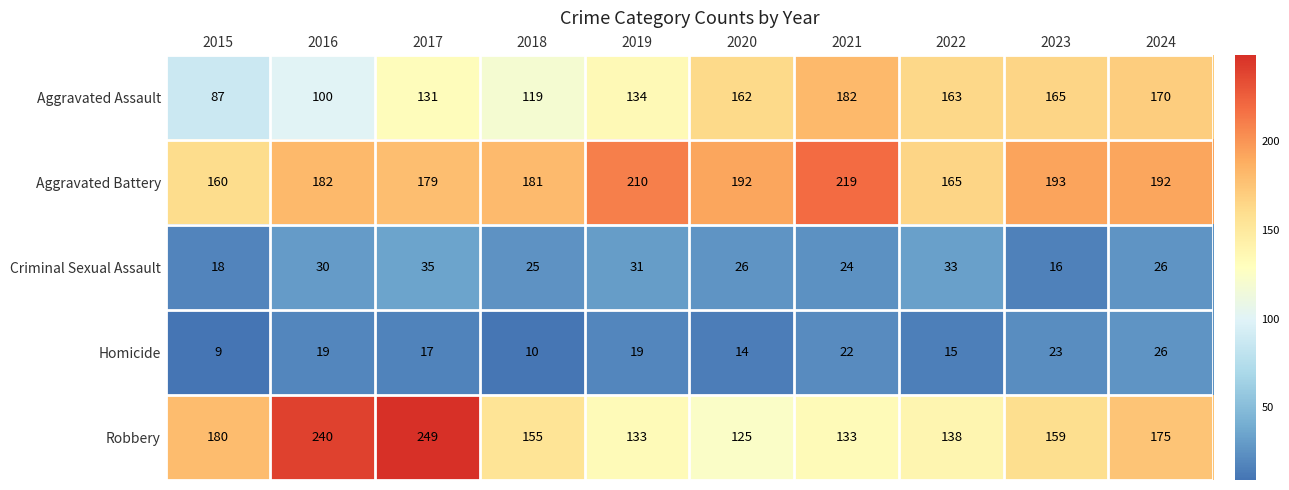

At which category is the sum across all series the highest?

2017